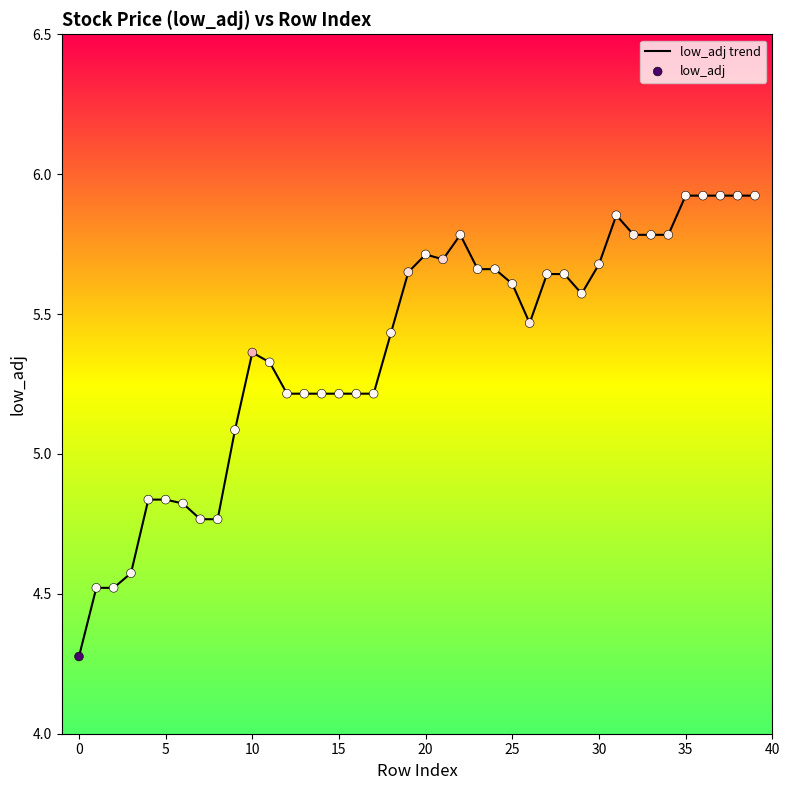

What is the minimum value shown in the chart?

4.3